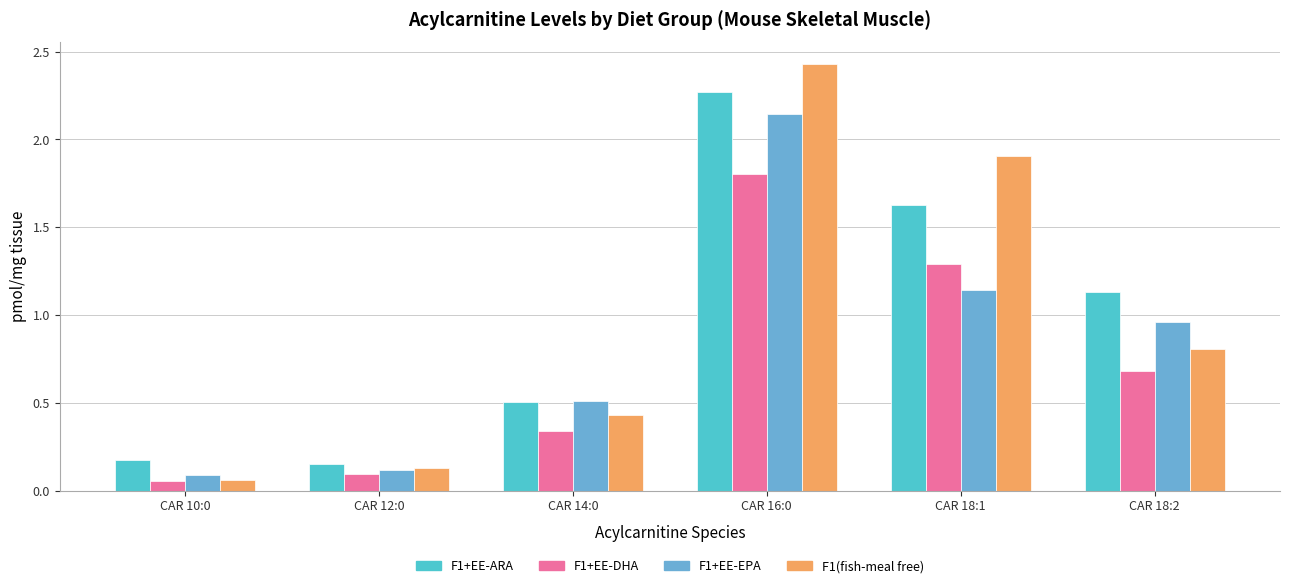

Is it true that F1+EE-EPA equals 0.5 at CAR 14:0?

True